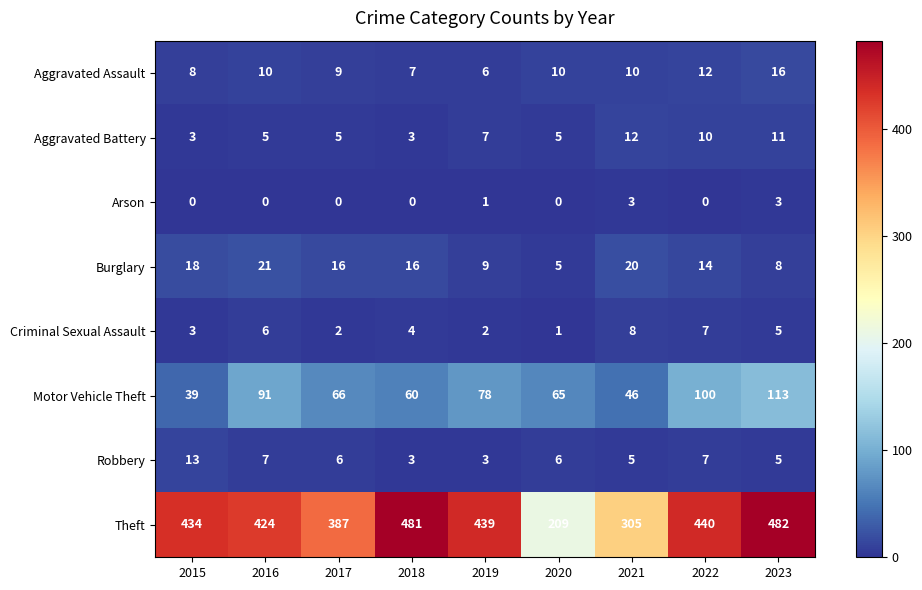

Which series changed the most between 2020 and 2021?

Theft